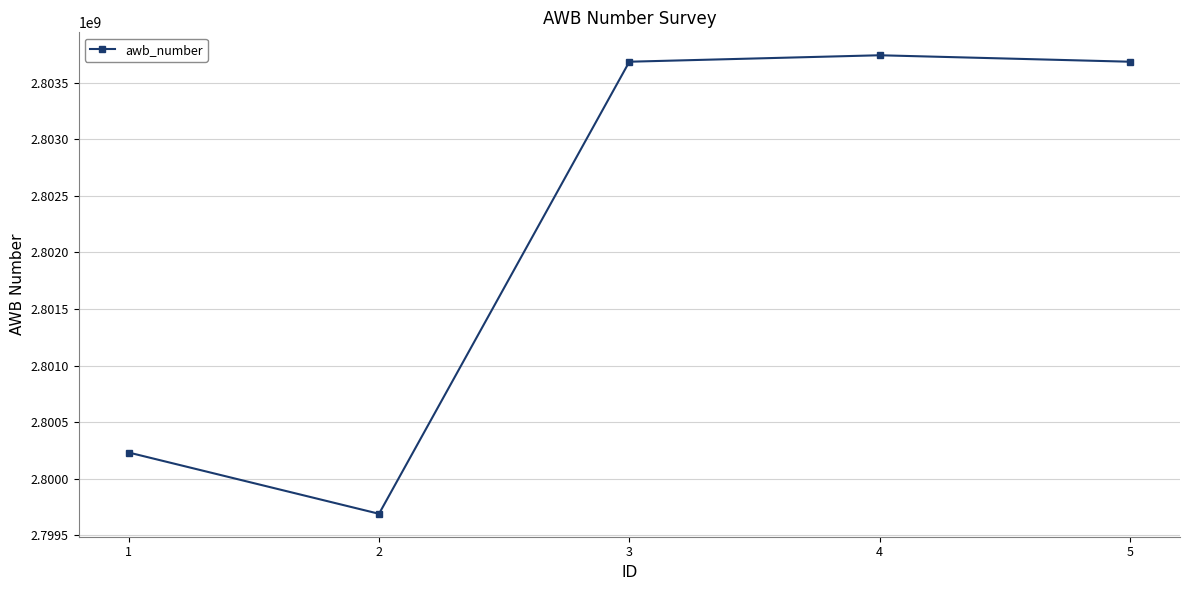

Read the value at 4, to the nearest 10.

2803743560